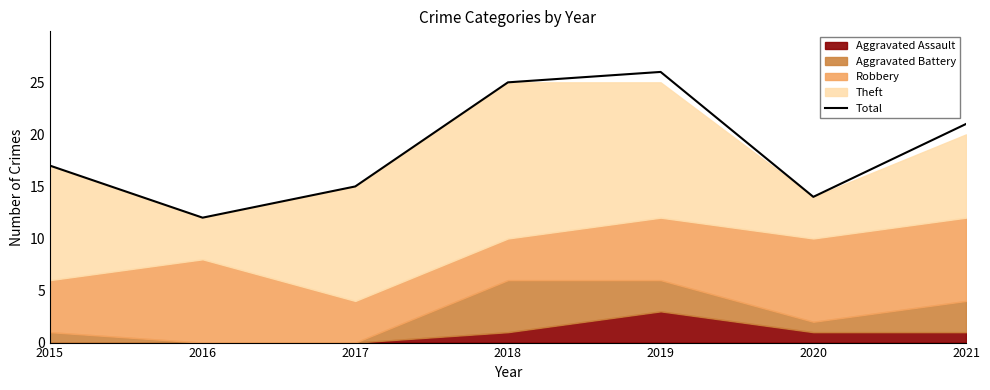

What is the sum of the values at 2018 and 2016?

37